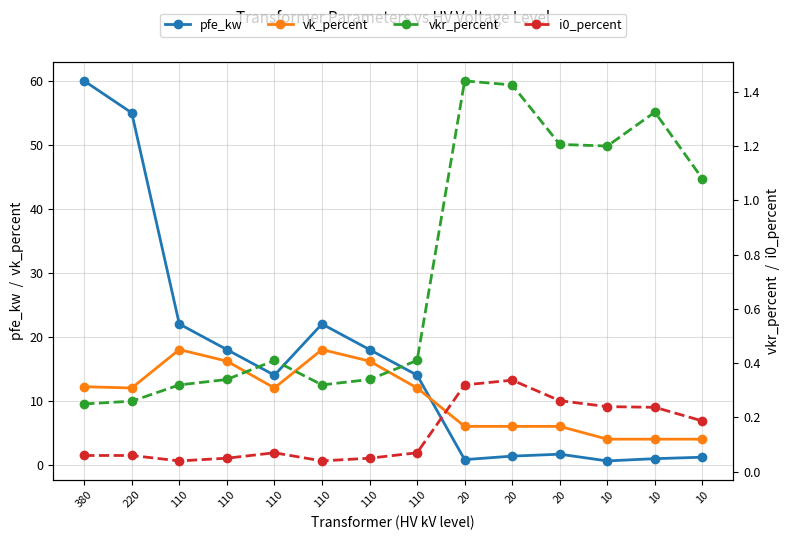

What is the sum of the vk_percent values at 220 and 10?

16.0